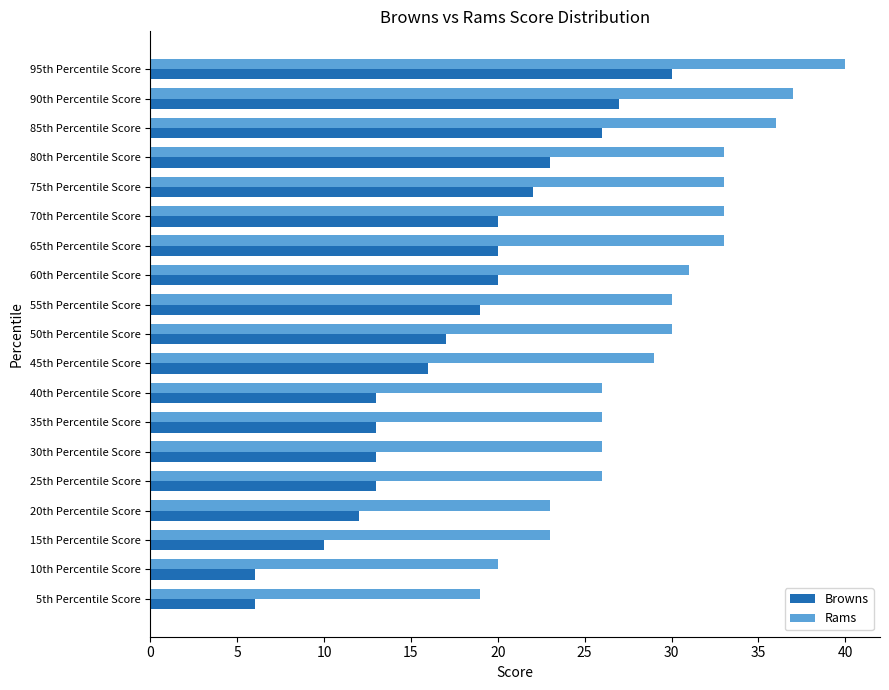

List the series in order of their overall mean, lowest first.

Browns, Rams